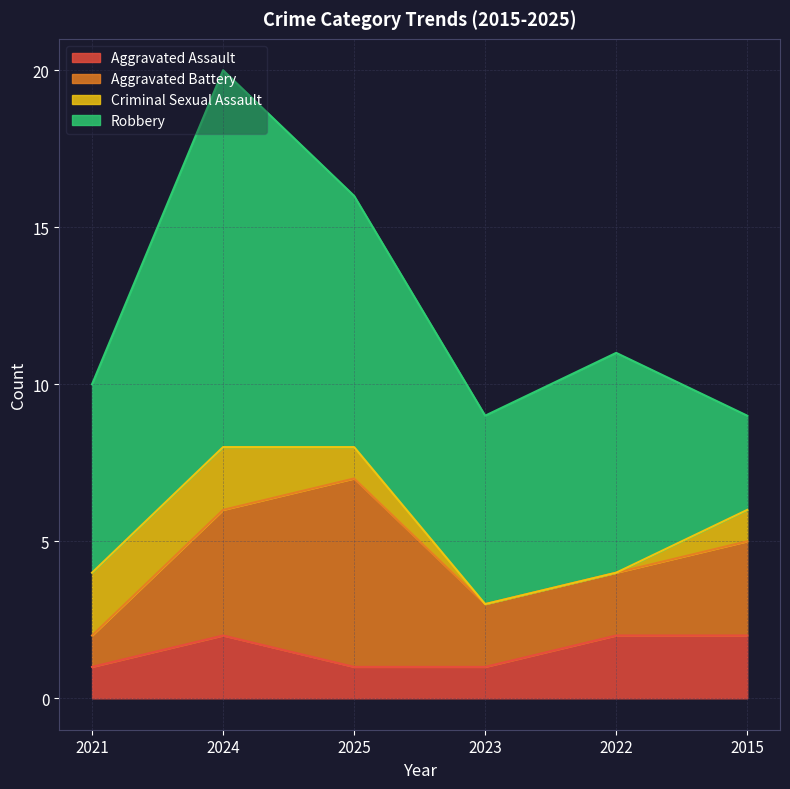

Does the chart display data point markers on the line(s)?

No